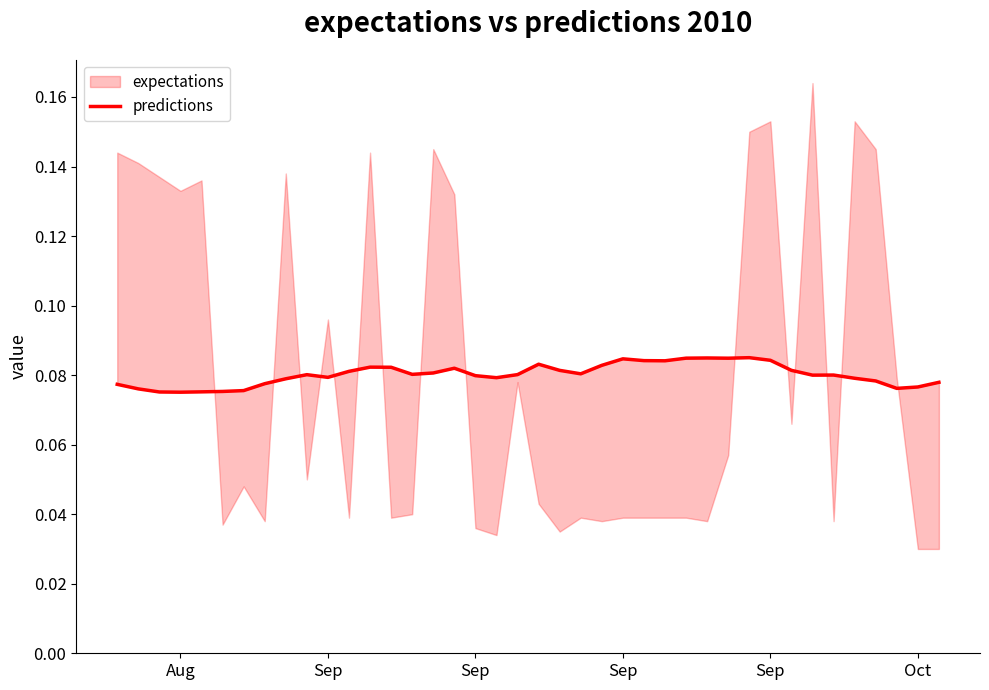

What is the sum of the values at Aug and Sep?

0.2